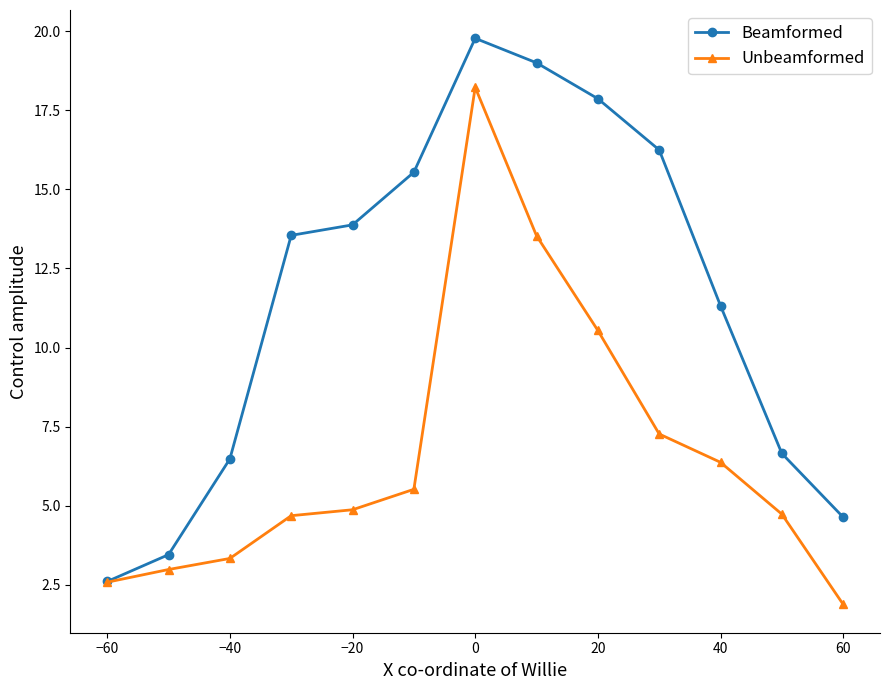

What is the value of the Beamformed point at the 11th from the left?

11.3